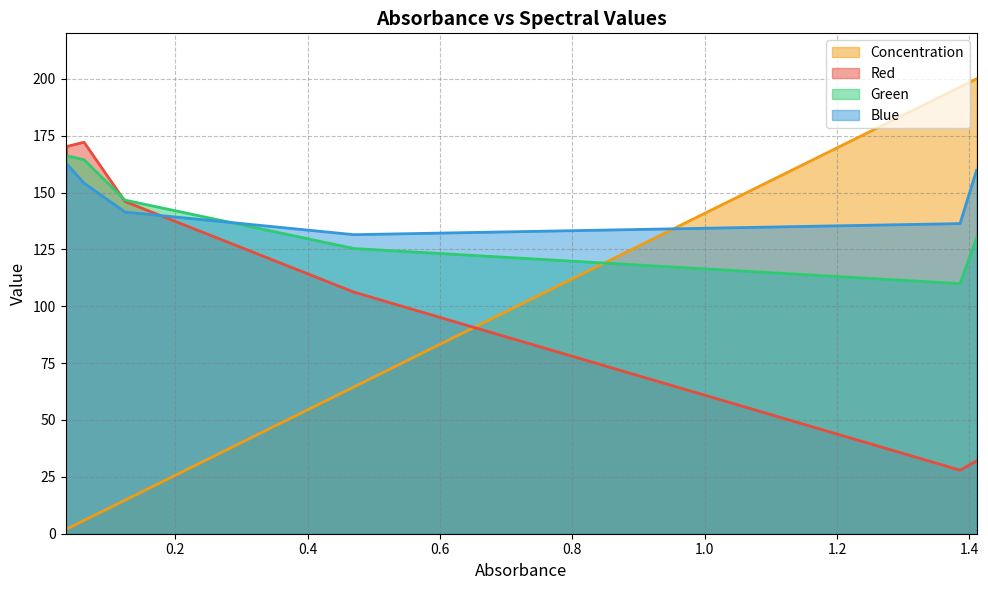

How many intersections are there between Red and Concentration?

1